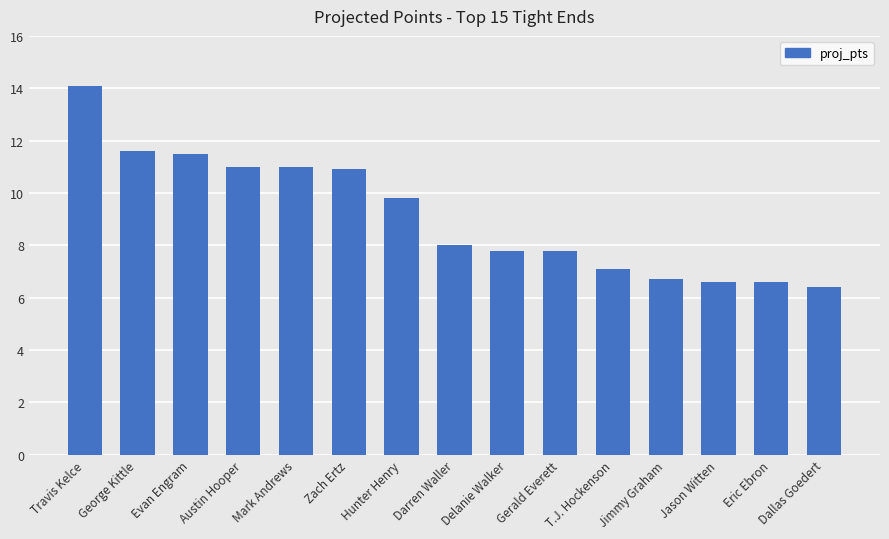

The value at Zach Ertz is 5.2. True or false?

False